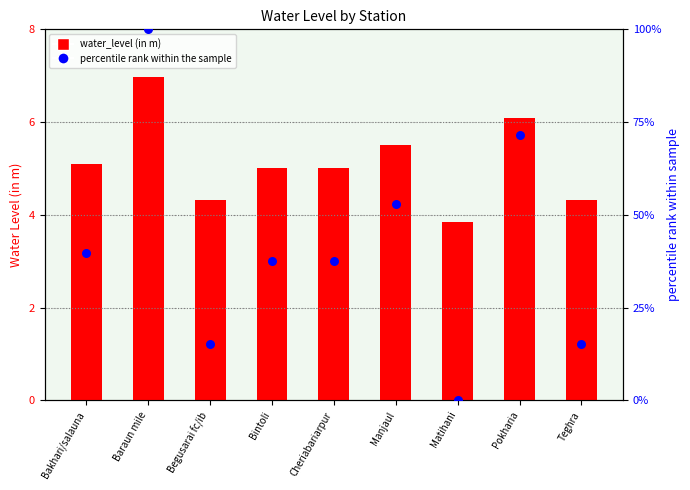

Which series has the largest Y range (max minus min)?

percentile rank within the sample